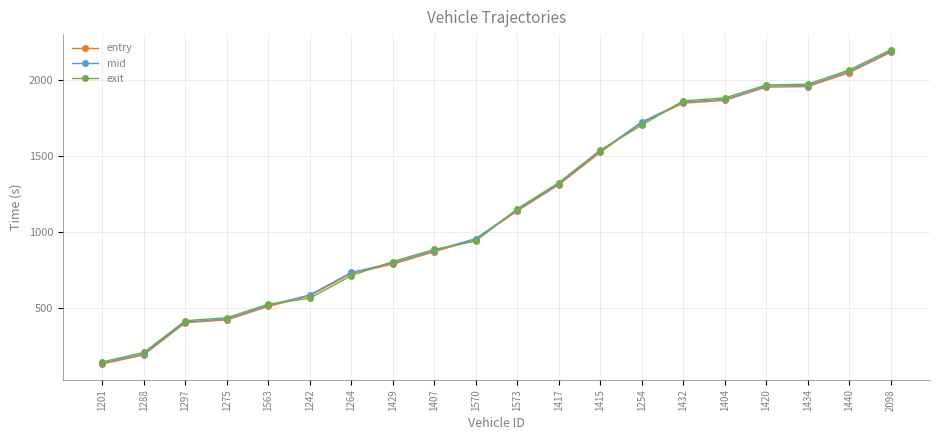

How many data points in entry are less than 1137?

10